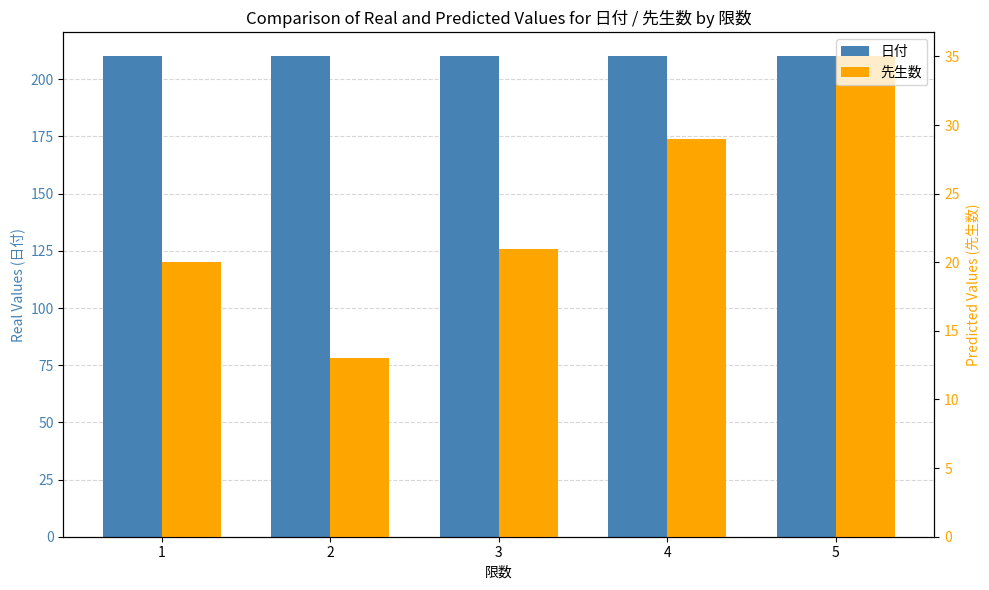

How many data points in 先生数 are above 21?

2